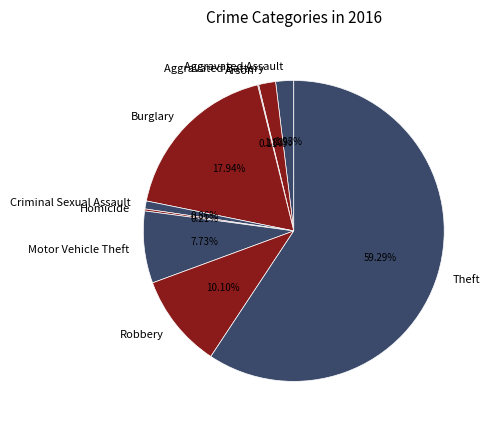

Does Motor Vehicle Theft represent more than half of the total?

No